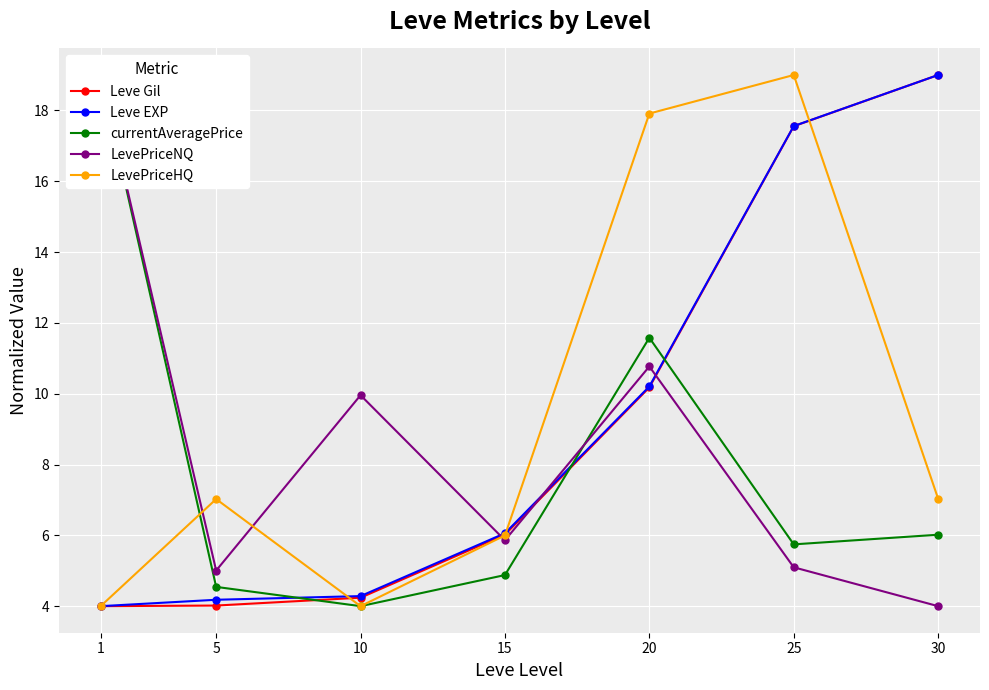

After their last crossing, which series has the higher values: Leve EXP or LevePriceHQ?

Leve EXP